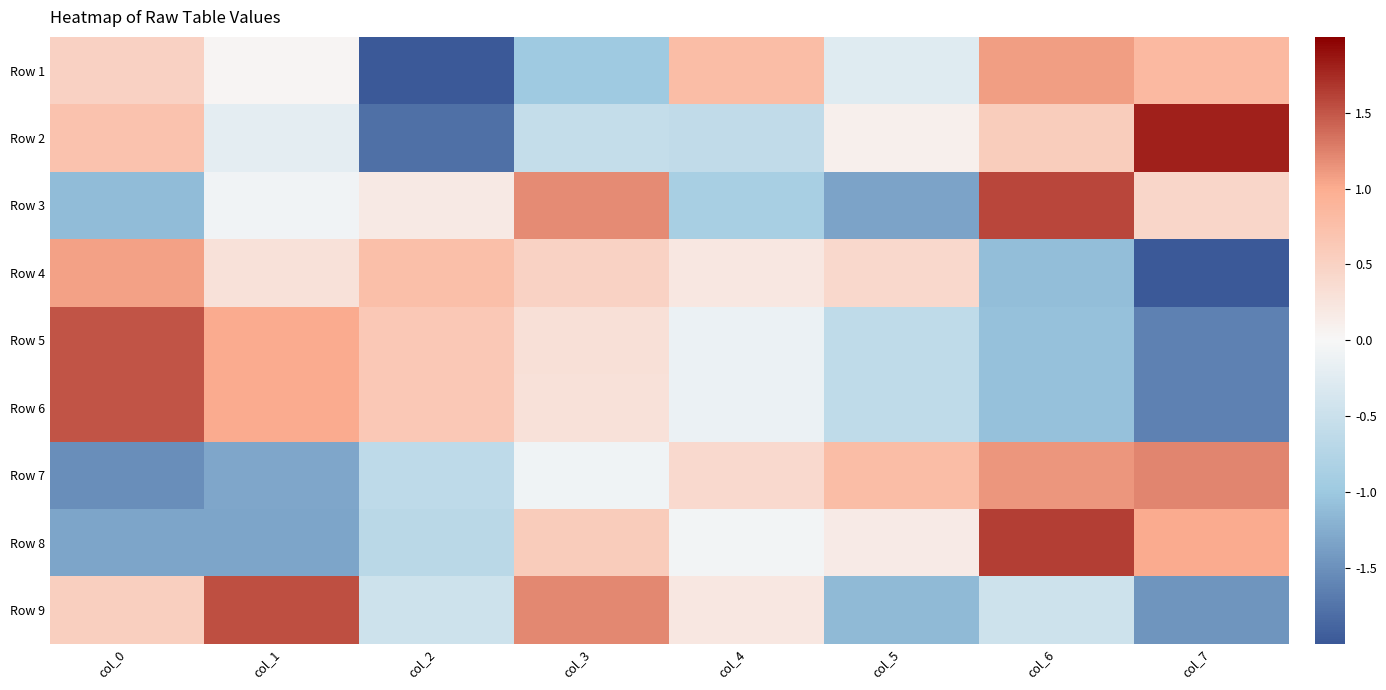

Which series has the widest spread of values?

Row 2